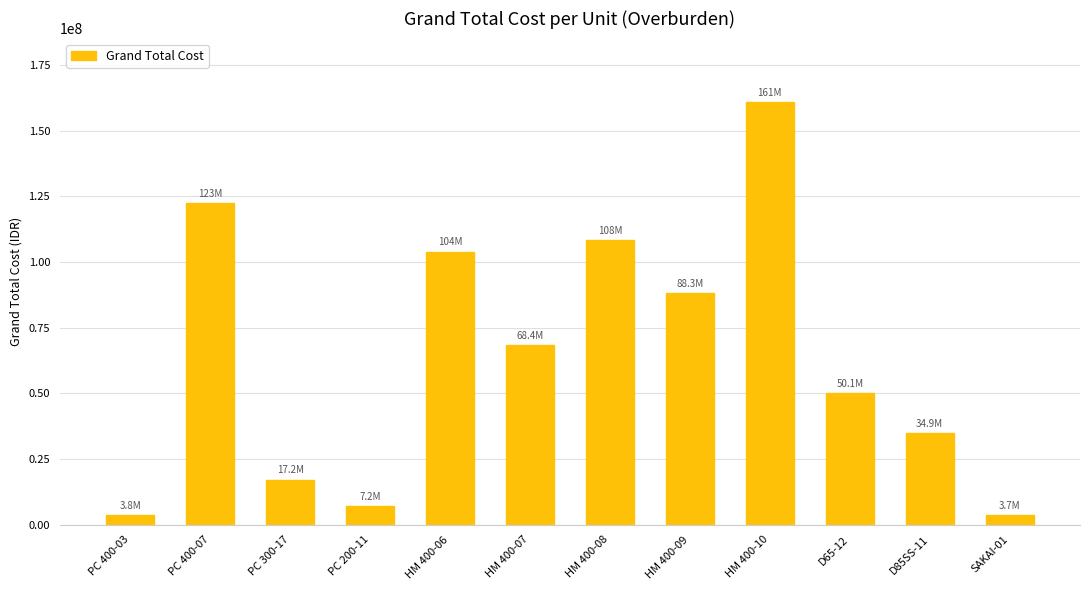

The chart shows a value of 88306870.7 at HM 400-09. True or false?

True